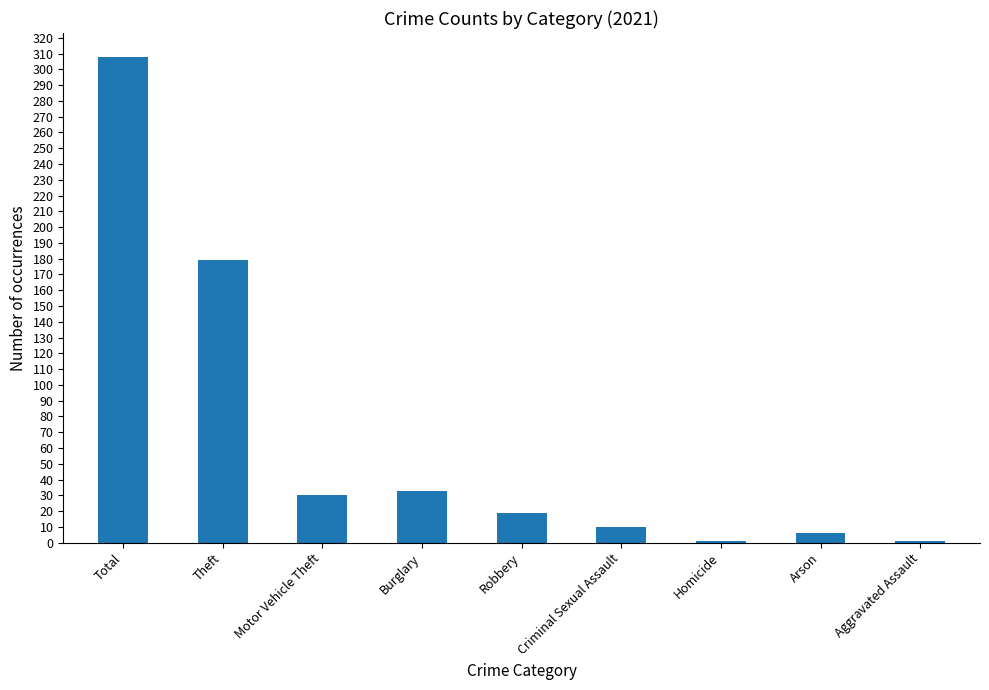

How many bars are there in total?

9